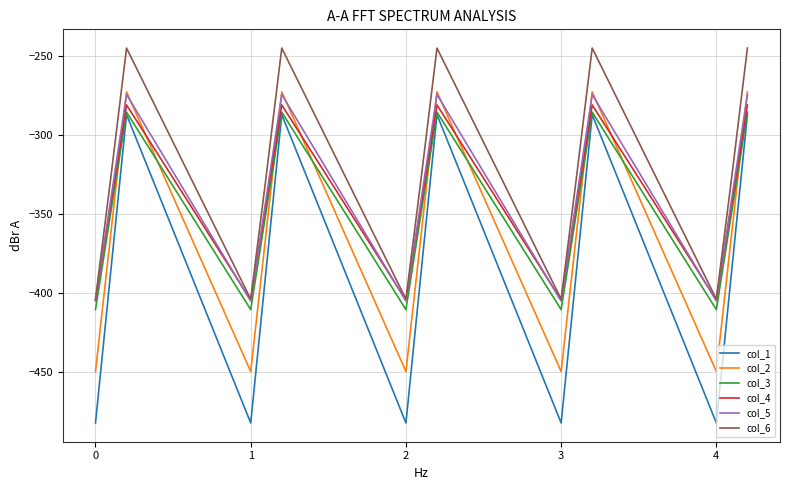

What is the difference between the second highest and second lowest values in the col_1 series?

194.9